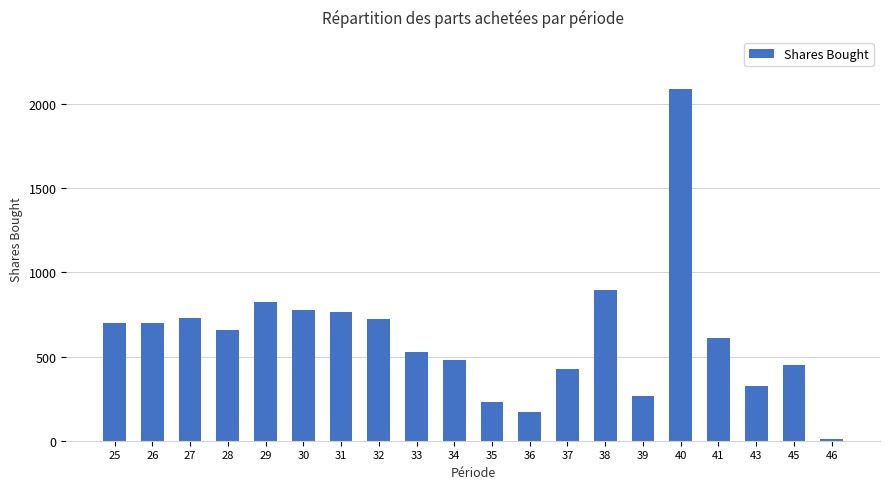

What is the minimum value shown in the chart?

9.2